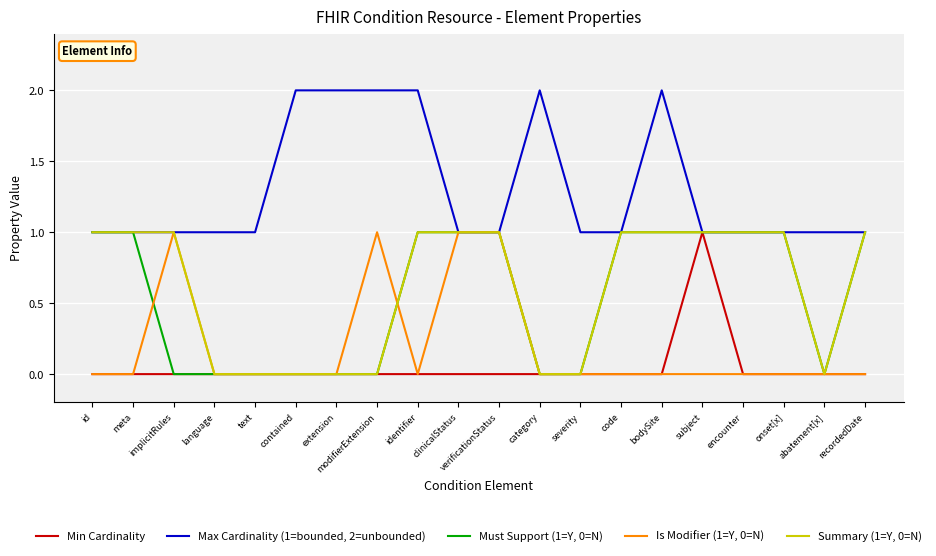

The value of Must Support (1=Y, 0=N) at severity is 0. True or false?

True